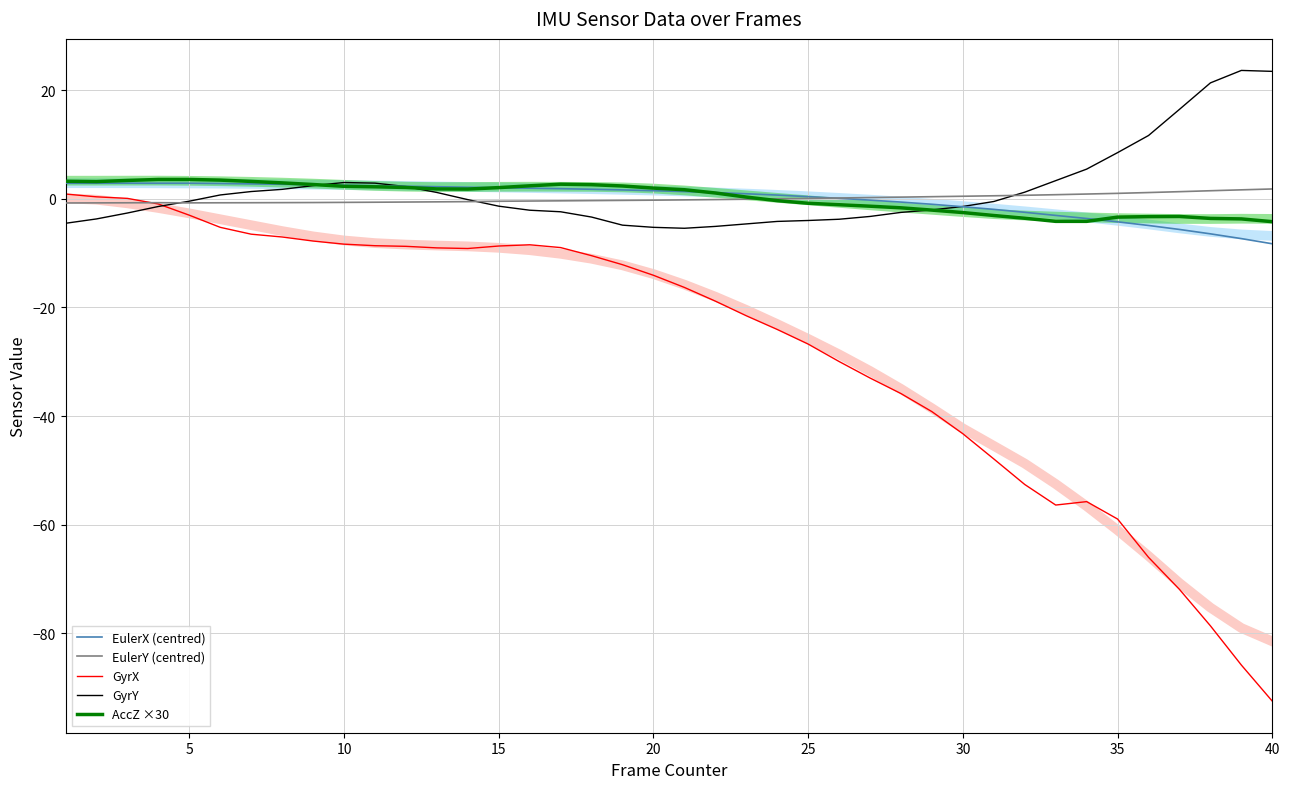

Reading left to right, list all the values displayed in this chart.

EulerX (centred): 2.8	2.9	2.9	2.8	2.8	2.8	2.7	2.7	2.6	2.5	2.4	2.3	2.2	2.1	2.0	1.9	1.8	1.7	1.6	1.5	1.3	1.1	0.9	0.7	0.4	0.1	-0.3	-0.6	-1.0	-1.5	-2.0	-2.5	-3.1	-3.6	-4.3	-4.9	-5.7	-6.5	-7.3	-8.3
EulerY (centred): -0.8	-0.8	-0.8	-0.7	-0.8	-0.8	-0.7	-0.7	-0.7	-0.7	-0.6	-0.6	-0.6	-0.5	-0.5	-0.4	-0.4	-0.4	-0.3	-0.3	-0.2	-0.2	-0.1	-0.0	0.0	0.1	0.2	0.3	0.4	0.5	0.5	0.6	0.7	0.9	1.0	1.1	1.3	1.5	1.6	1.8
GyrX: 0.9	0.3	0.1	-1.0	-3.0	-5.3	-6.5	-7.0	-7.8	-8.4	-8.7	-8.8	-9.1	-9.2	-8.7	-8.5	-9.0	-10.5	-12.1	-14.1	-16.3	-18.9	-21.5	-24.1	-26.8	-30.0	-33.0	-35.9	-39.2	-43.3	-47.9	-52.6	-56.4	-55.7	-59.0	-66.0	-71.9	-78.6	-85.8	-92.5
GyrY: -4.5	-3.7	-2.6	-1.4	-0.5	0.7	1.3	1.7	2.4	3.0	2.9	2.2	1.1	-0.2	-1.4	-2.1	-2.4	-3.4	-4.9	-5.3	-5.4	-5.1	-4.6	-4.2	-4.0	-3.8	-3.3	-2.5	-2.1	-1.4	-0.5	1.2	3.3	5.4	8.5	11.6	16.4	21.3	23.6	23.4
AccZ ×30: 3.2	3.1	3.4	3.5	3.5	3.4	3.2	2.9	2.6	2.3	2.2	2.1	1.8	1.8	2.0	2.4	2.7	2.6	2.3	2.0	1.6	1.1	0.3	-0.4	-0.8	-1.1	-1.4	-1.7	-2.1	-2.6	-3.1	-3.6	-4.2	-4.2	-3.4	-3.3	-3.3	-3.6	-3.7	-4.2